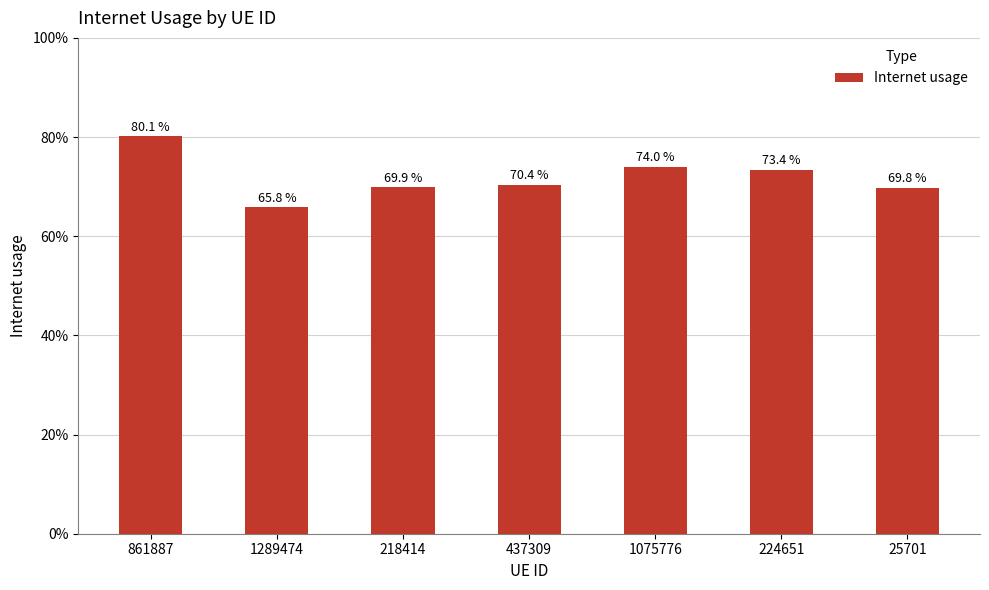

The value at 25701 is 0.7. True or false?

True